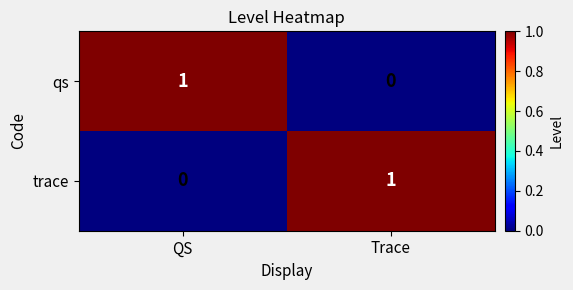

The value of trace at Trace is 2. True or false?

False